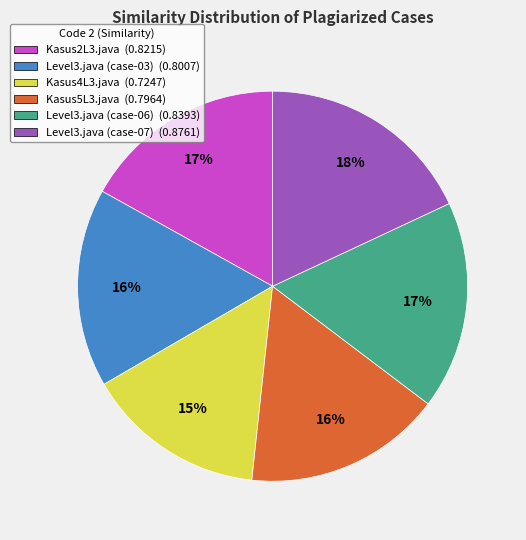

Which category has the biggest portion of the pie?

Level3.java (case-07)